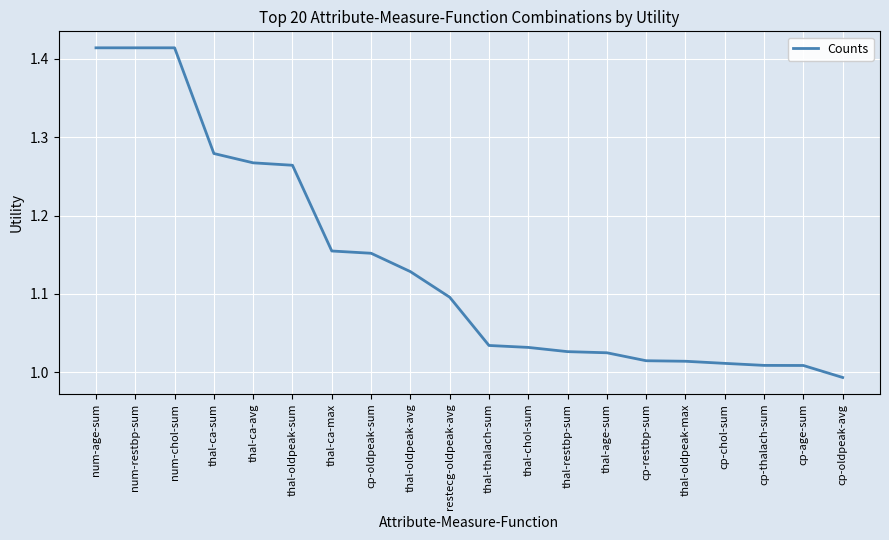

What is the sum of all values?

22.8